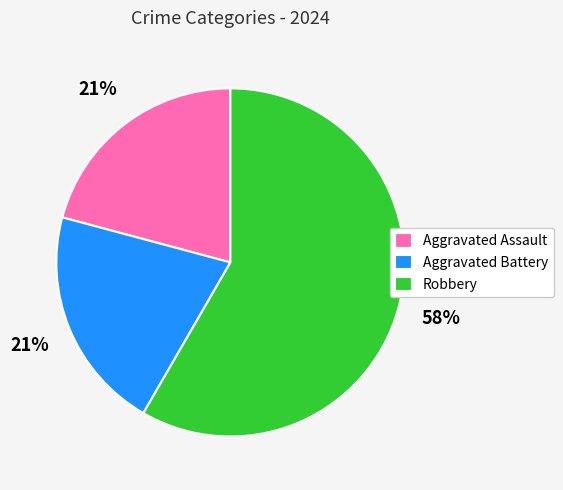

Is the sum of Robbery and Aggravated Assault greater than half?

Yes